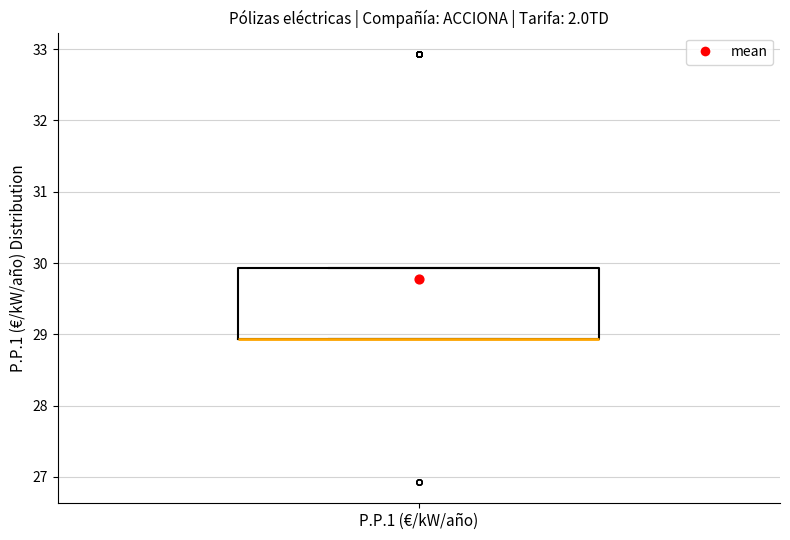

Read this box plot against the y-axis: the position of the median line, the range covered by the box, and the ends of both whiskers. The values are not printed on the chart, so give them approximately, as read against the axis.

median 28.9 (drawn on the box's lower edge), box 28.9 to 29.9, whiskers 28.9 to 29.9